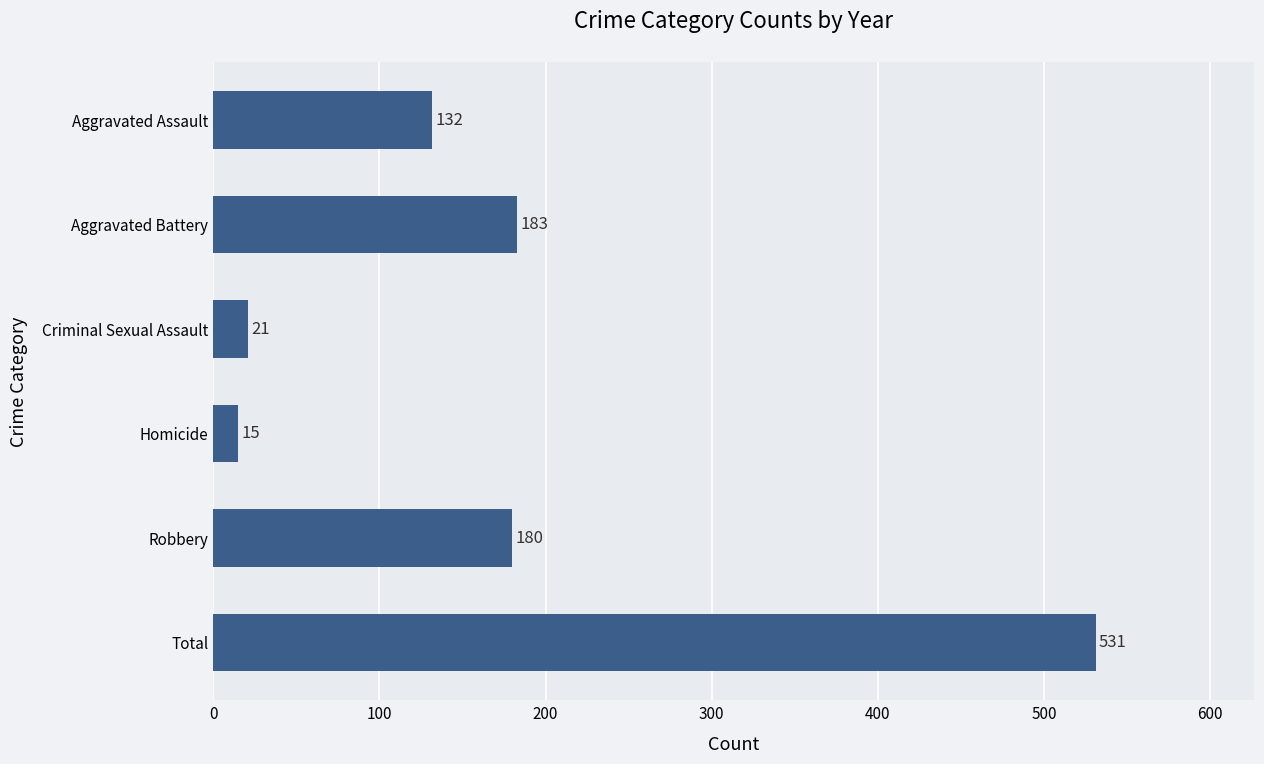

What value does the data have at Aggravated Assault?

132